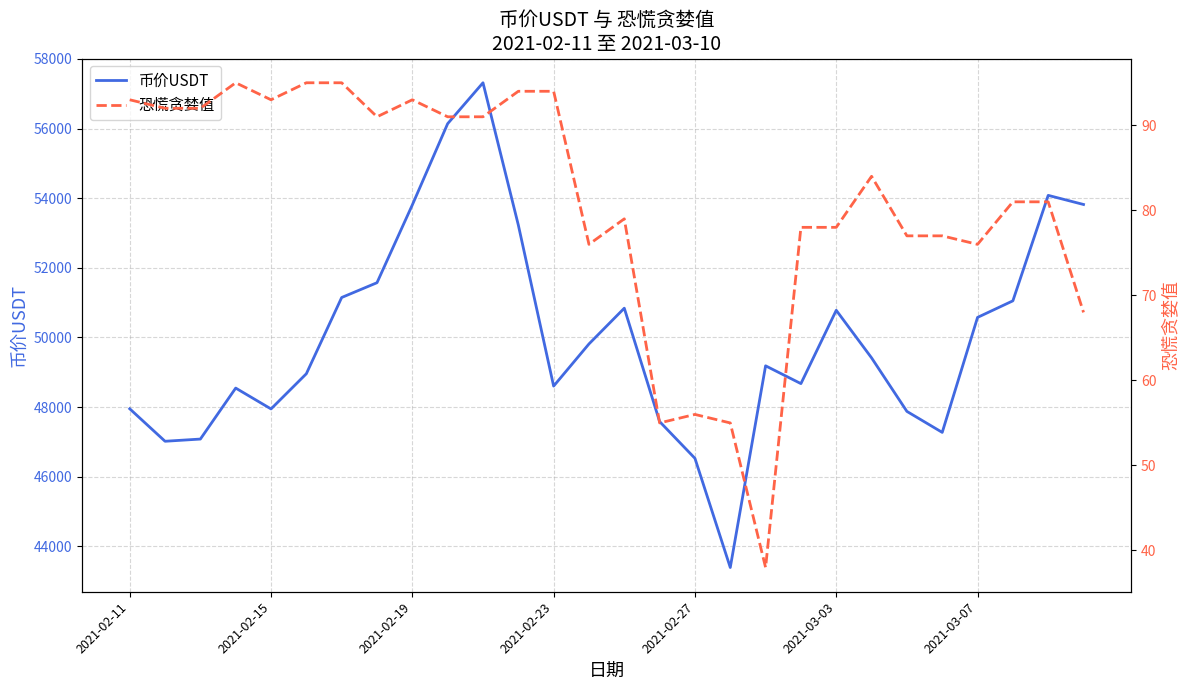

What is the lowest value of the 币价USDT series?

43391.9